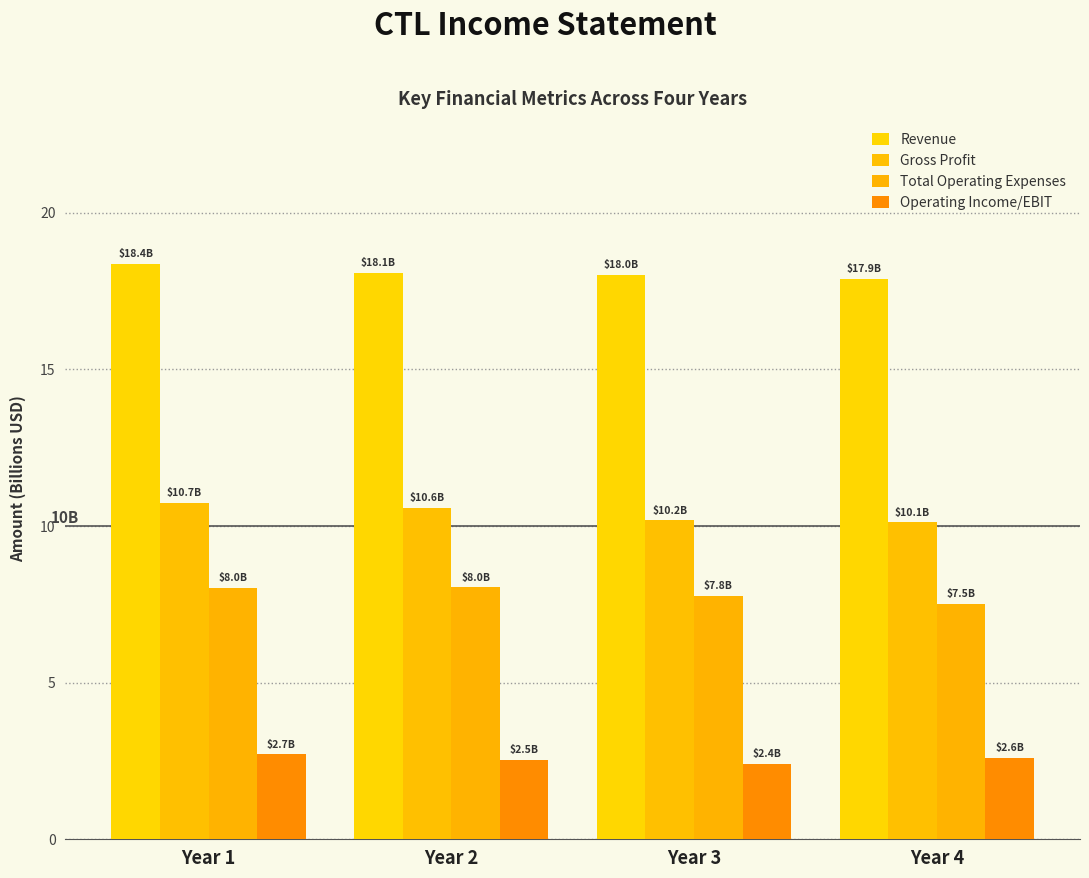

How many data points does each series have?

4